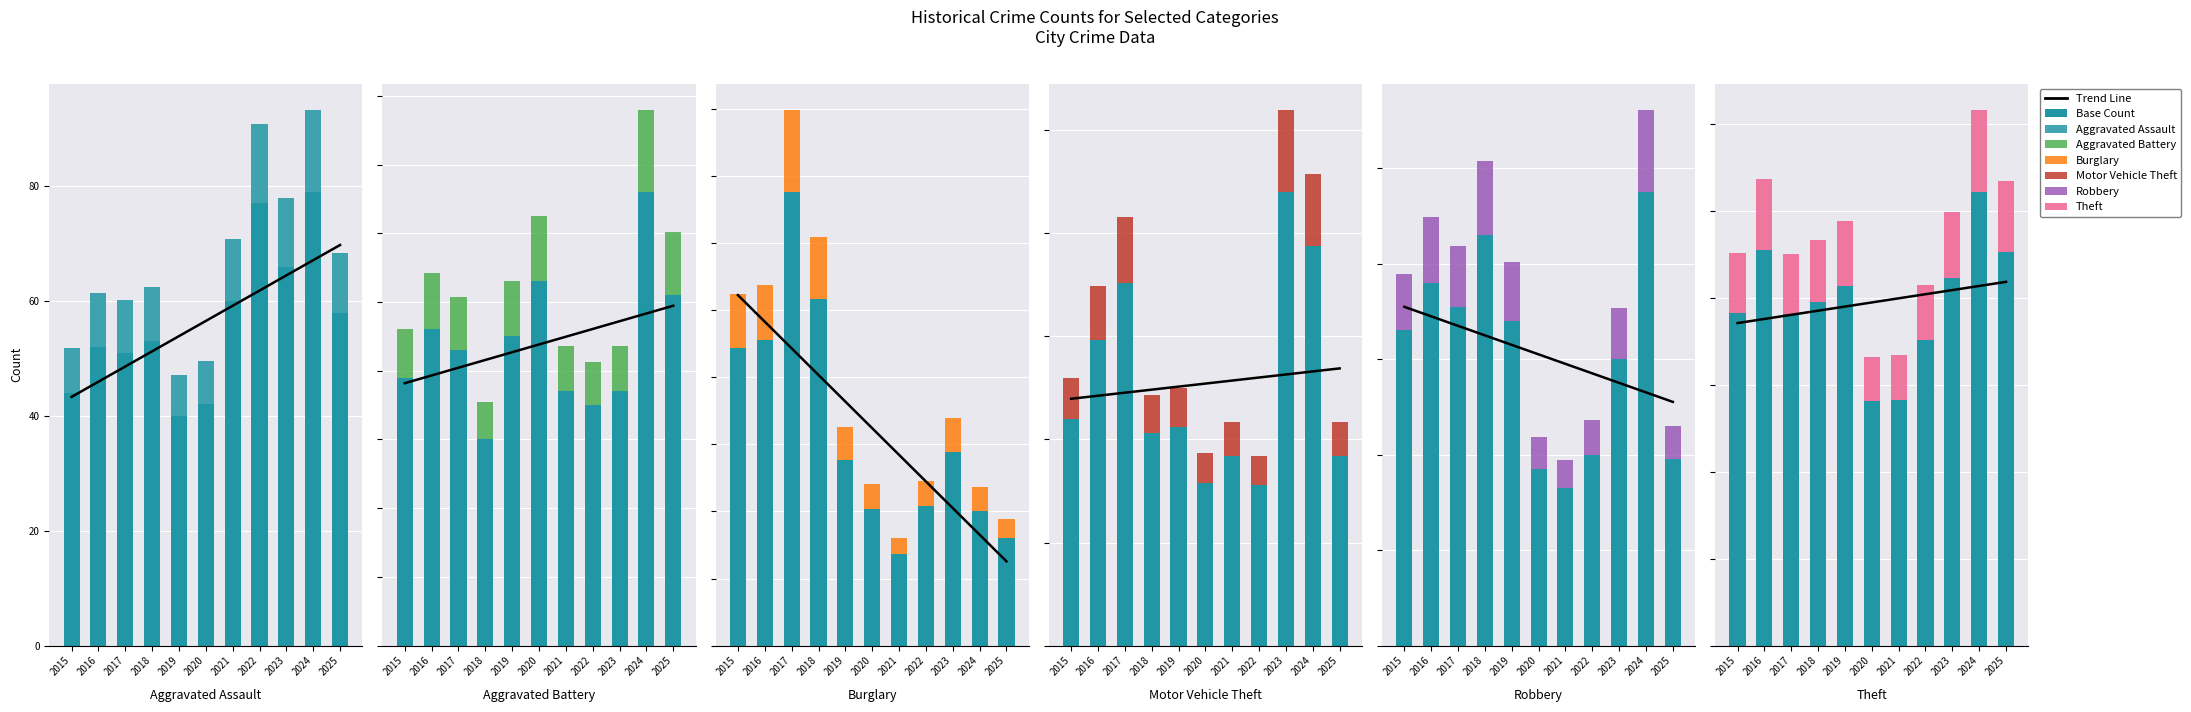

What value does the Base Count series have at 2025?

453.0